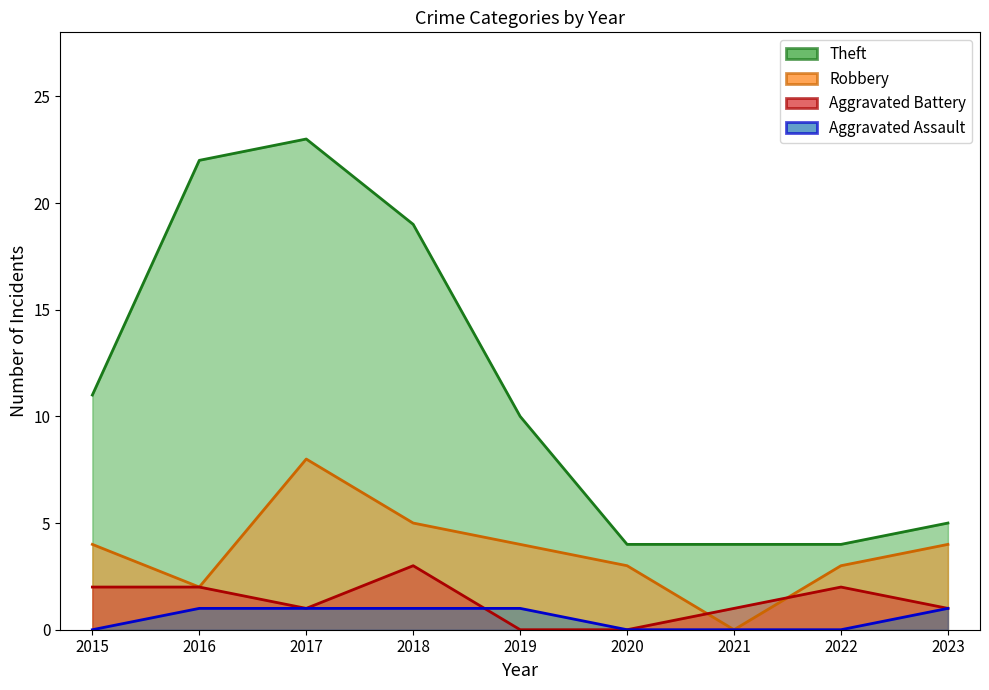

Which has a higher value, 2021 or 2017?

2017